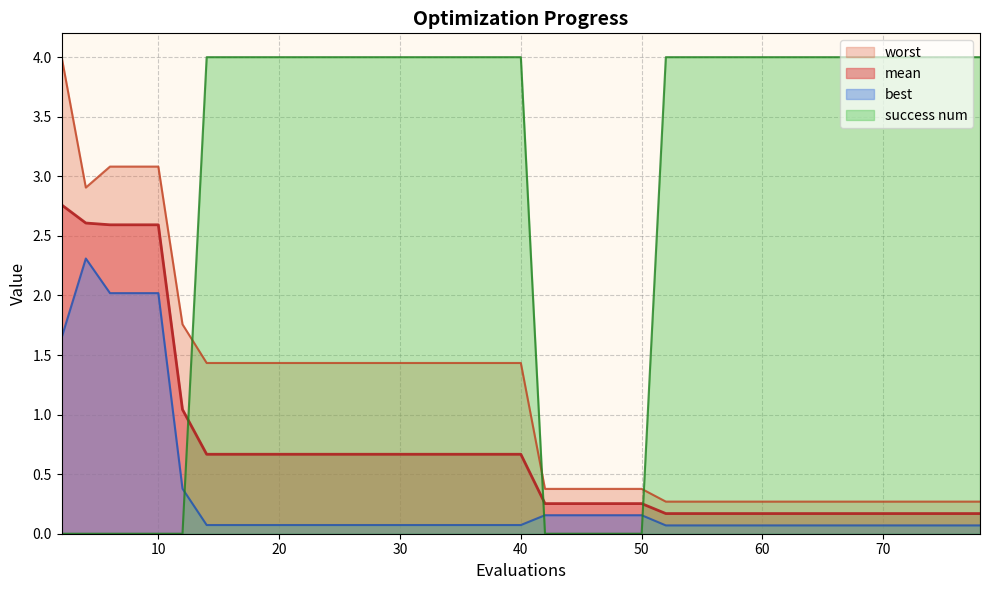

At which category does worst reach its first local valley?

4